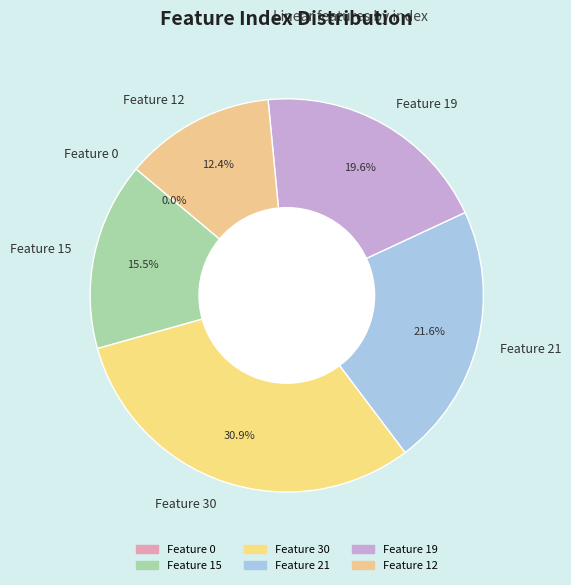

The Feature 12 slice represents 21% of the pie. True or false?

False